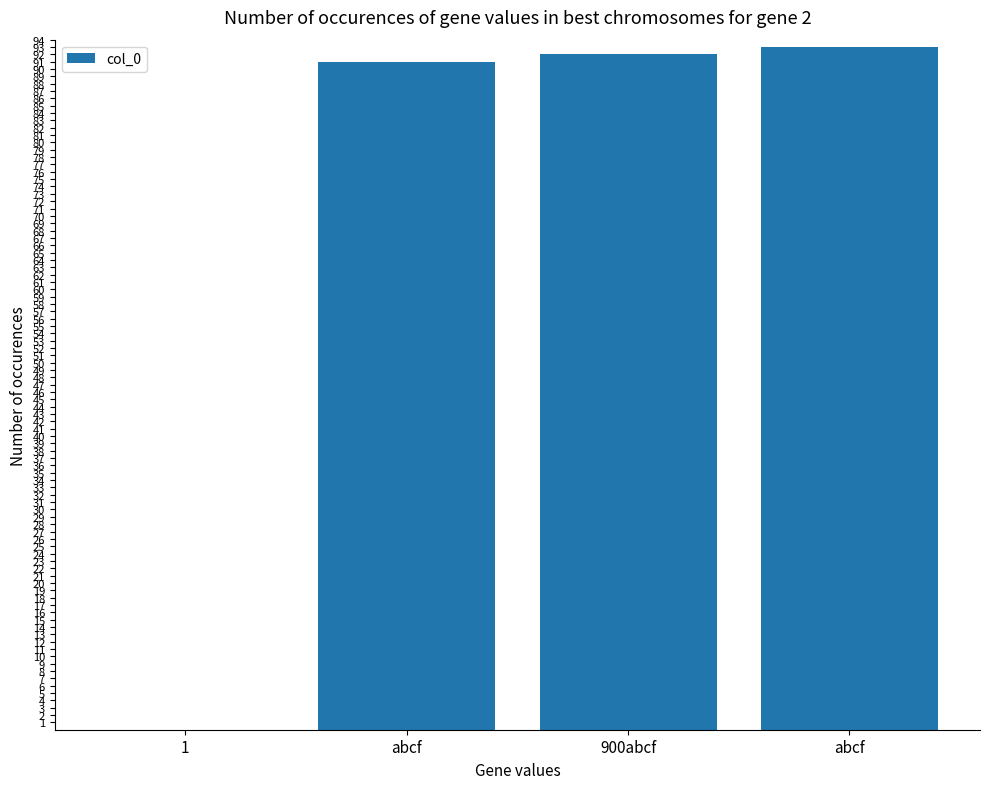

What is the label of the 3rd bar from the left?

900abcf